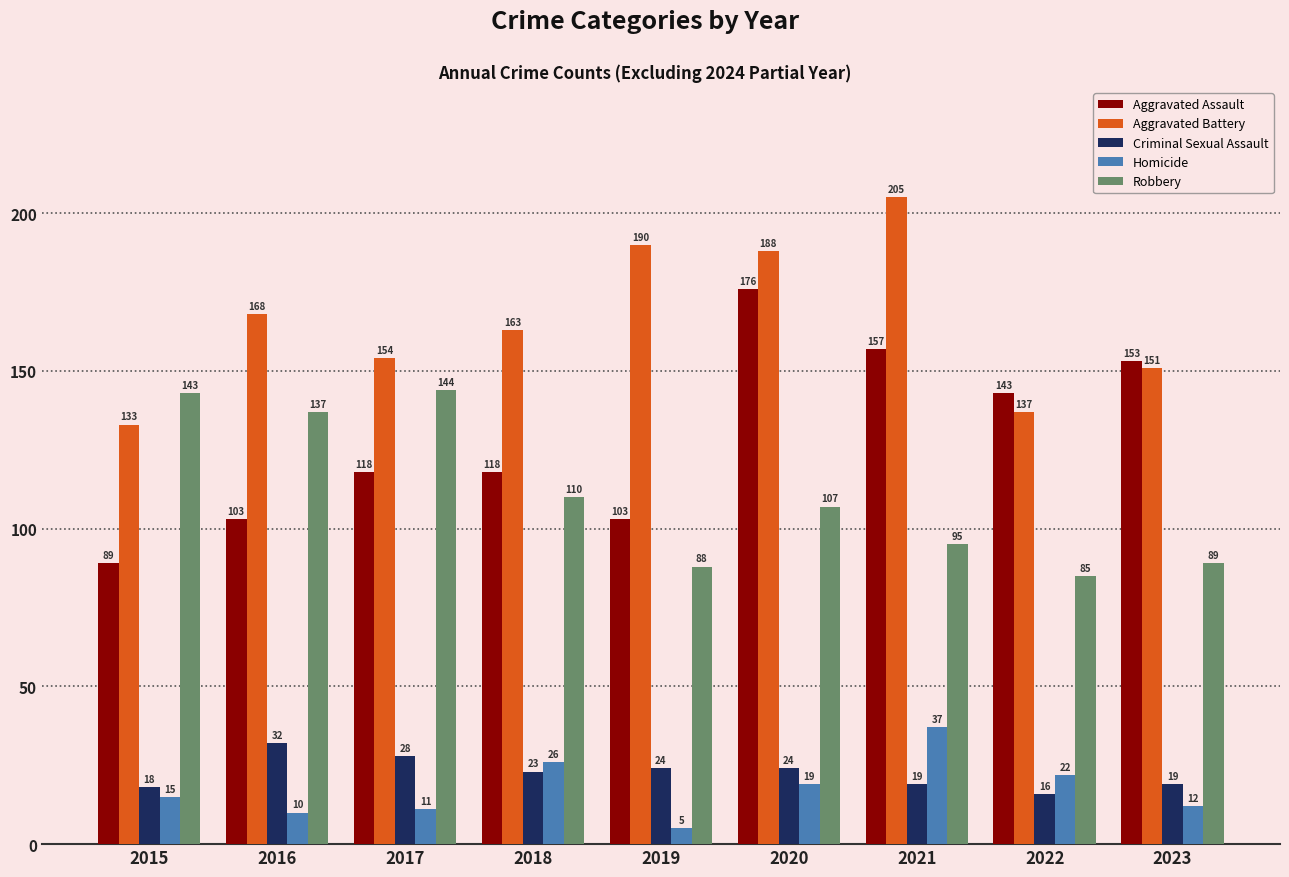

At how many categories does at least one series exceed 58?

9